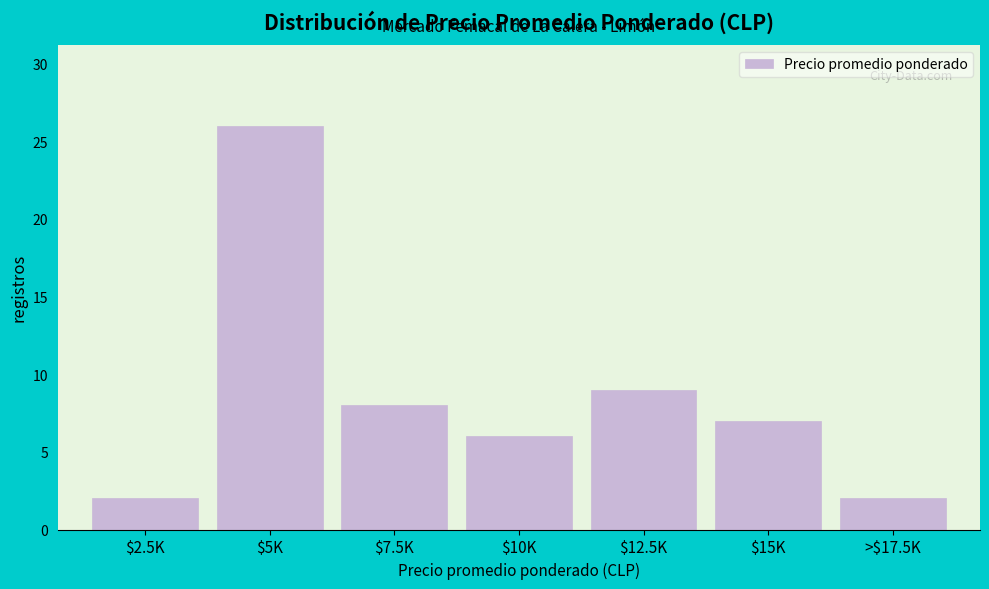

Reading right to left, list all the values displayed in this chart.

2	7	9	6	8	26	2